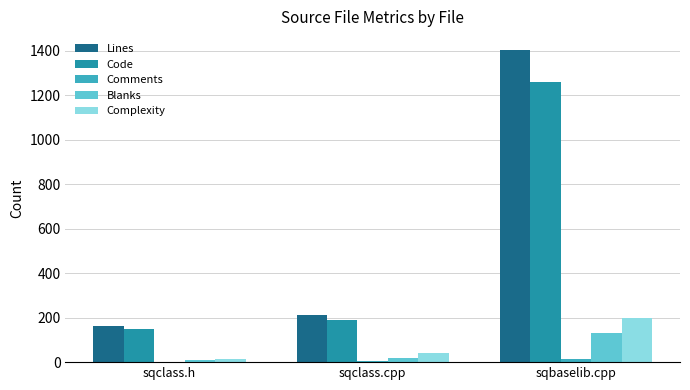

What is the approximate value of Code at sqbaselib.cpp, to the nearest 100?

1300